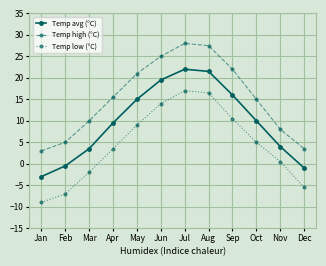

The Temp avg (°C) series shows 1.8 at Mar. True or false?

False